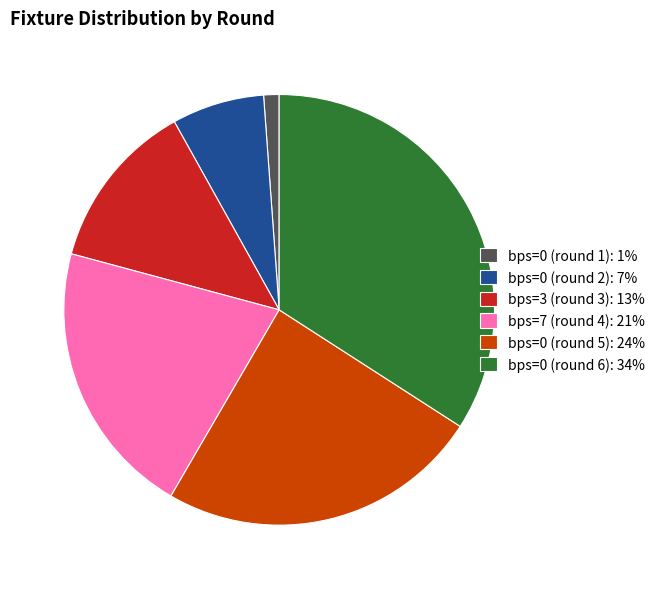

How many segments does this pie chart have?

6